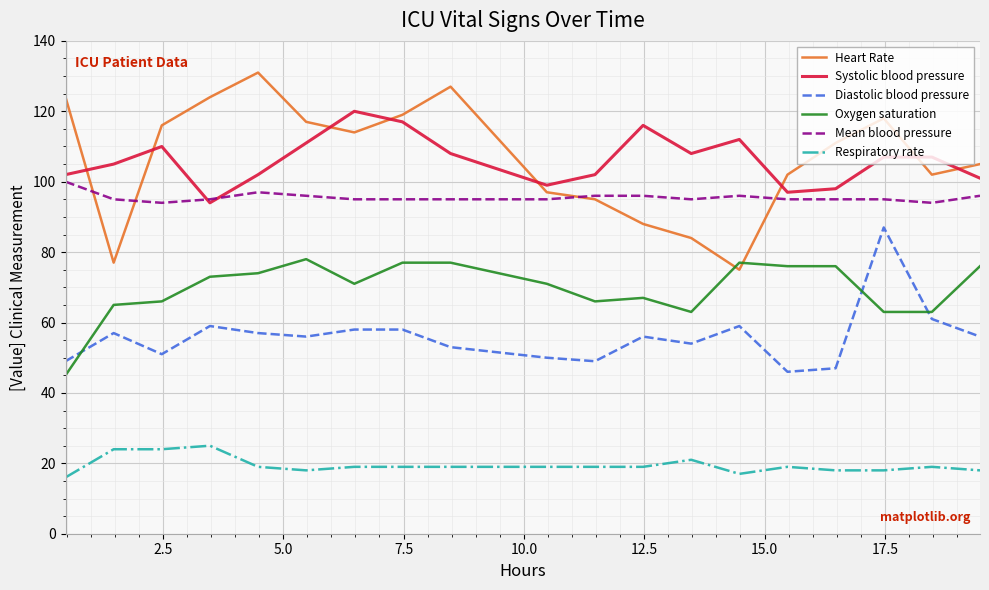

Which series has the widest spread of values?

Heart Rate